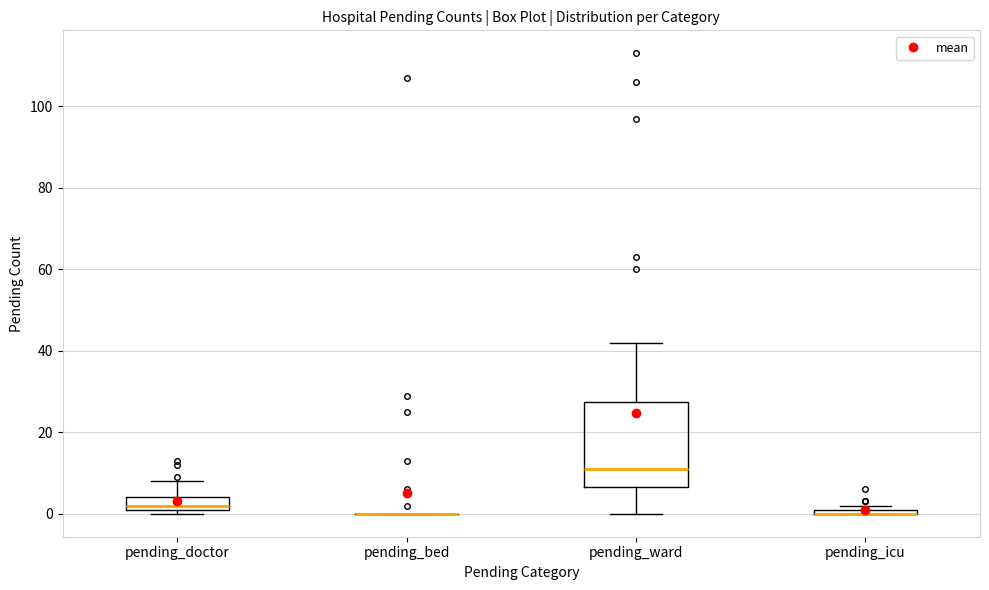

Comparing the boxes themselves (not the whiskers), which one is the tallest?

pending_ward